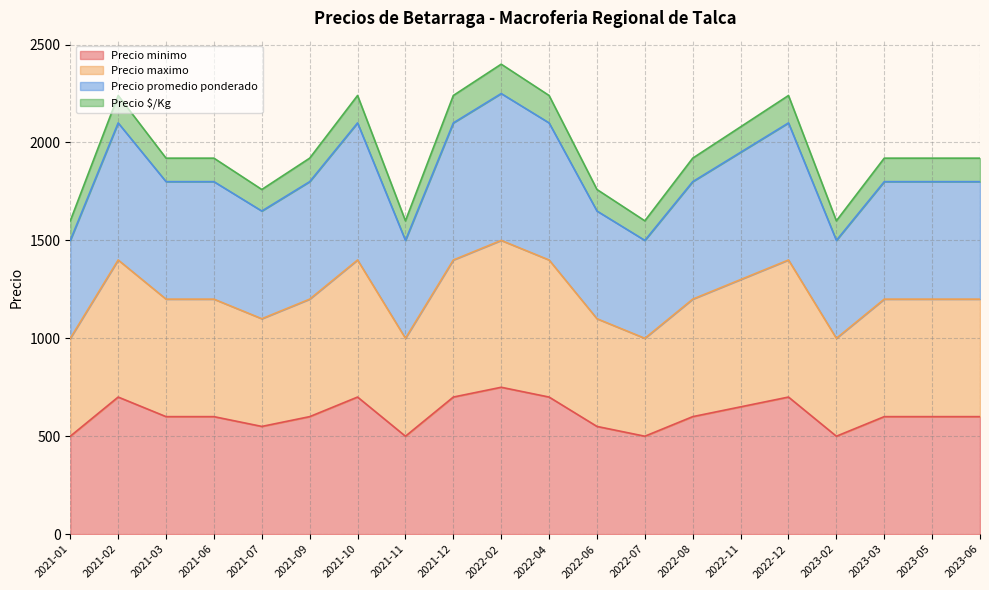

Reading left to right, what are all the values shown in this chart?

Precio minimo: 500	700	600	600	550	600	700	500	700	750	700	550	500	600	650	700	500	600	600	600
Precio maximo: 1000	1400	1200	1200	1100	1200	1400	1000	1400	1500	1400	1100	1000	1200	1300	1400	1000	1200	1200	1200
Precio promedio ponderado: 1500	2100	1800	1800	1650	1800	2100	1500	2100	2250	2100	1650	1500	1800	1950	2100	1500	1800	1800	1800
Precio $/Kg: 1600	2240	1920	1920	1760	1920	2240	1600	2240	2400	2240	1760	1600	1920	2080	2240	1600	1920	1920	1920